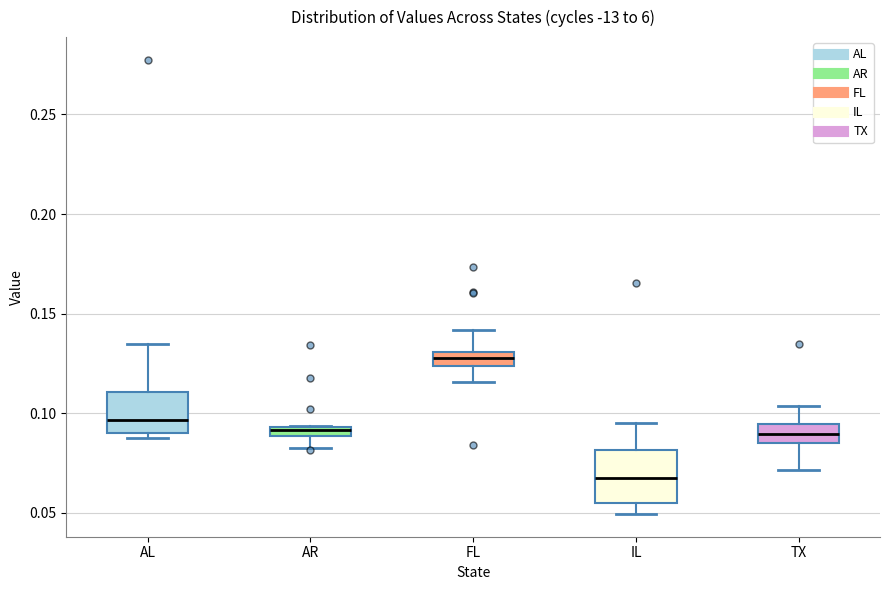

Where does the upper whisker of the box for TX end on the y-axis? The values are not printed on the chart, so give them approximately, as read against the axis.

0.105